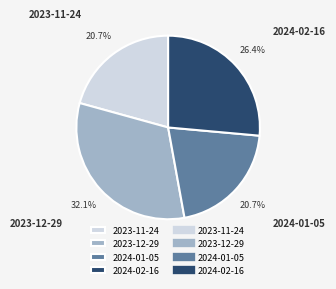

Which slice is the largest?

2023-12-29